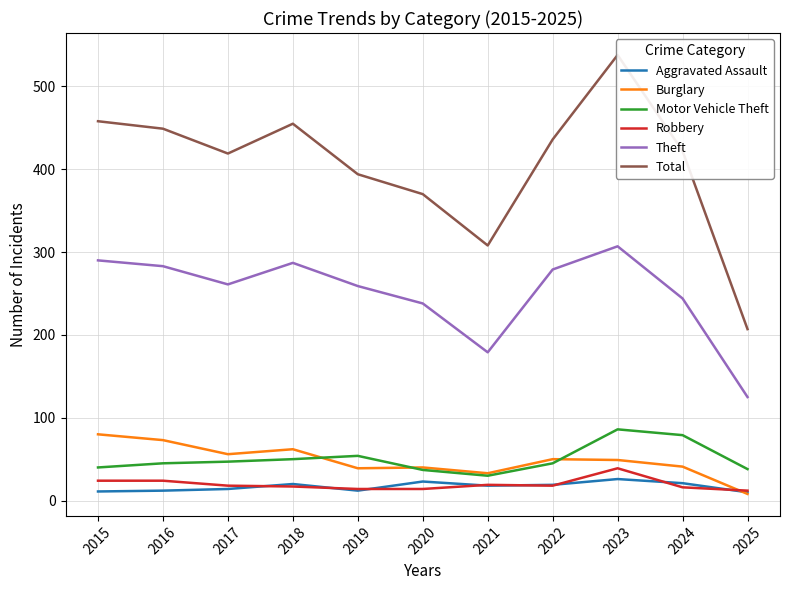

How many series are shown in this chart?

6